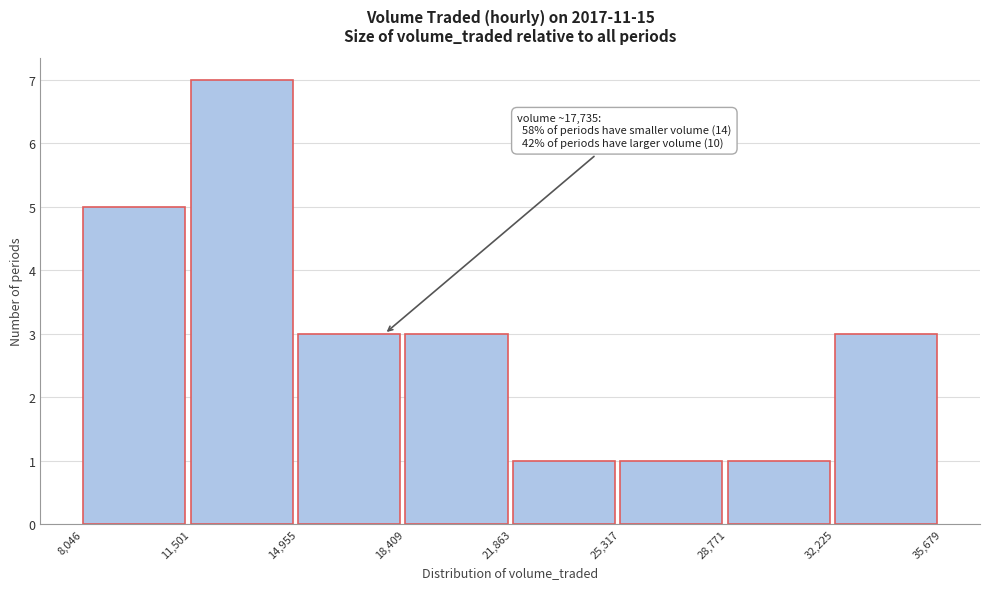

Which range on the x-axis has the tallest bar?

11,501 to 14,955